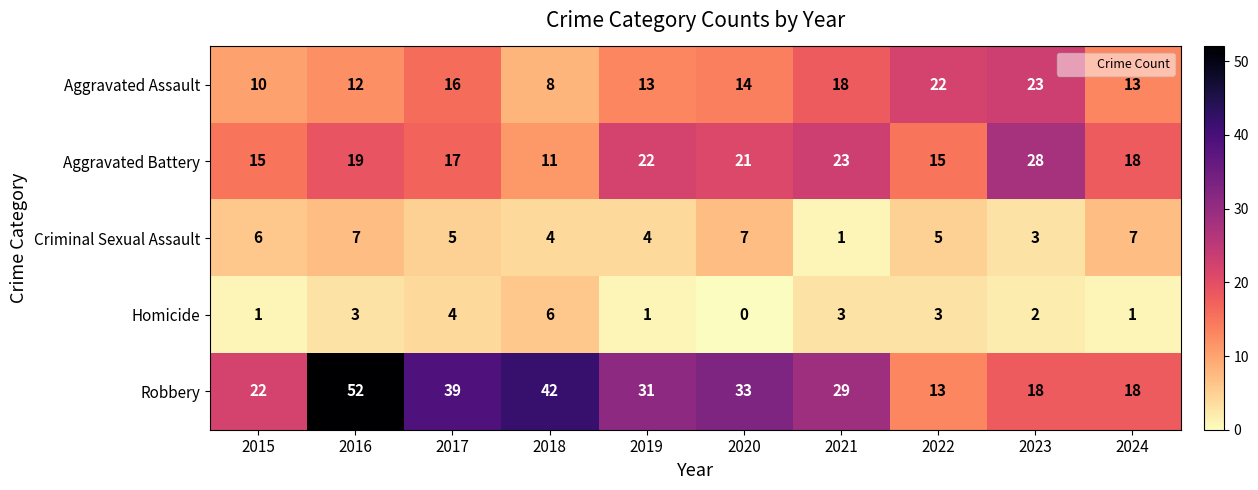

What is the average value of the Aggravated Assault series?

15